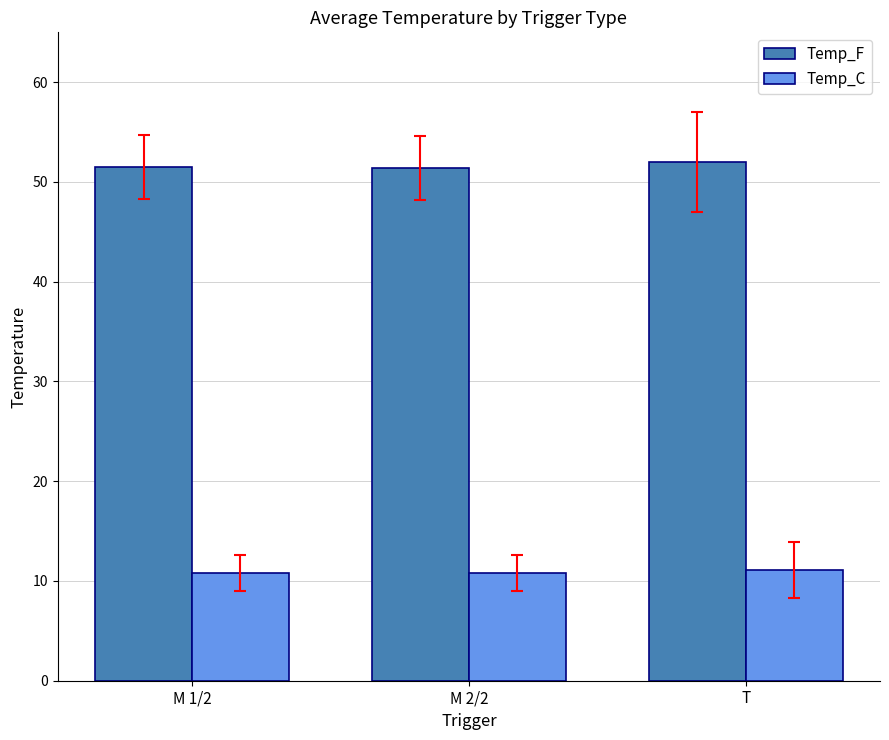

How many groups of bars are there?

3